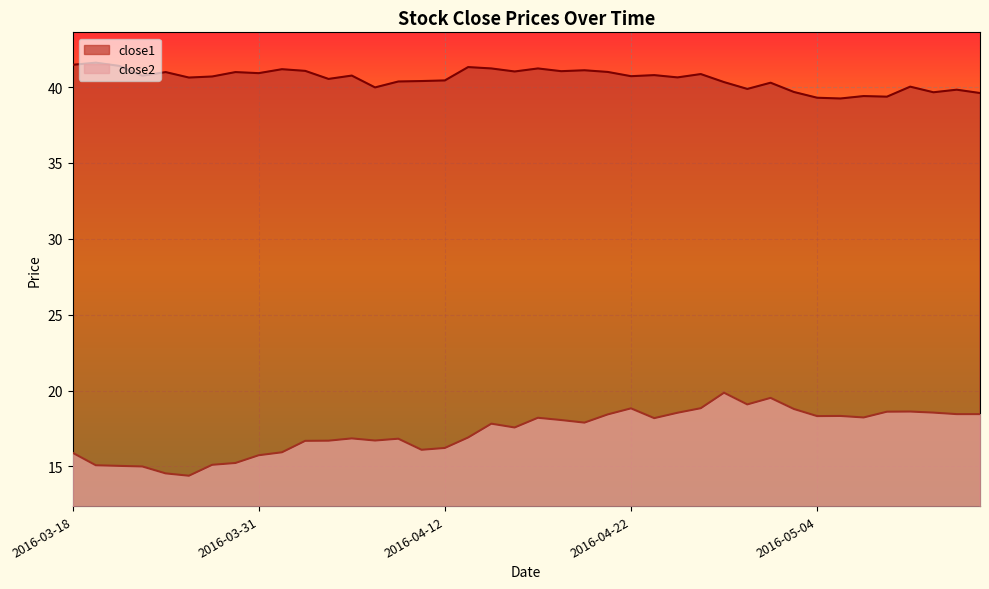

How many lines are shown in the chart?

2